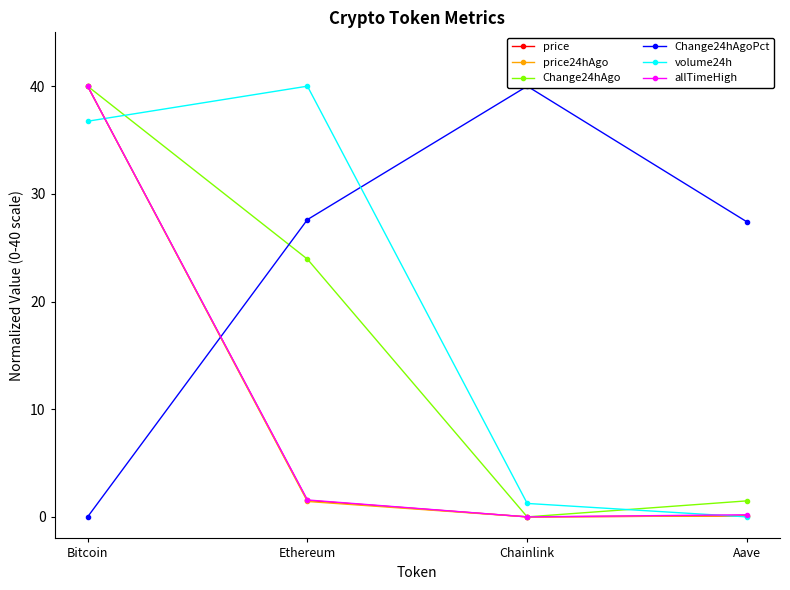

What is the sum of the volume24h values at Ethereum and Chainlink?

41.2